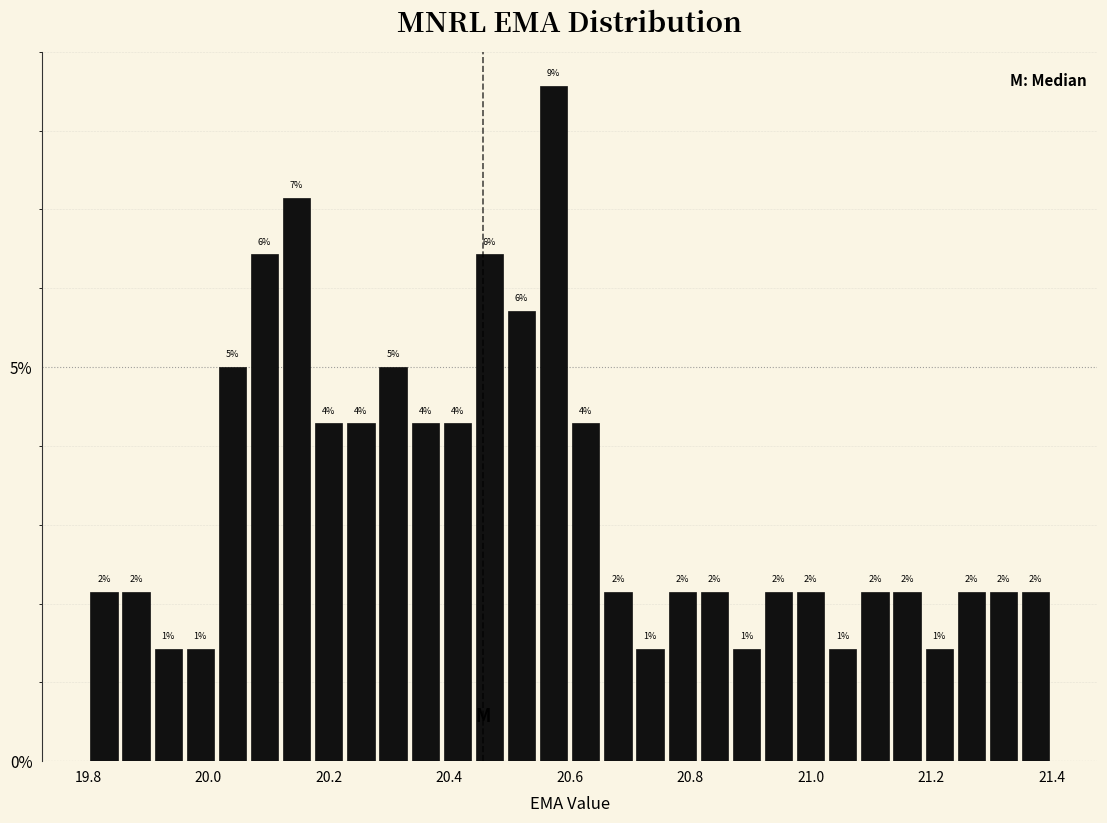

Around what value on the x-axis is the tallest bar? Give the approximate position of its centre, as read against the axis.

20.58